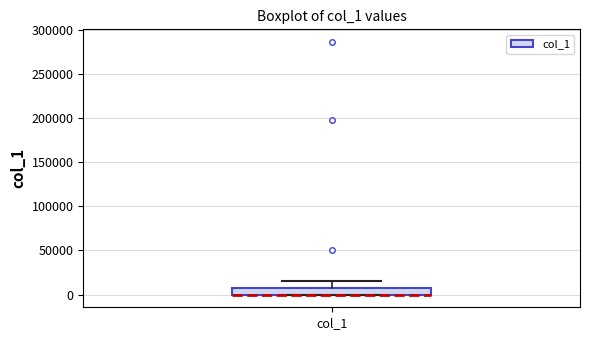

Where is the lower edge of the box for col_1 on the y-axis? The values are not printed on the chart, so give them approximately, as read against the axis.

0